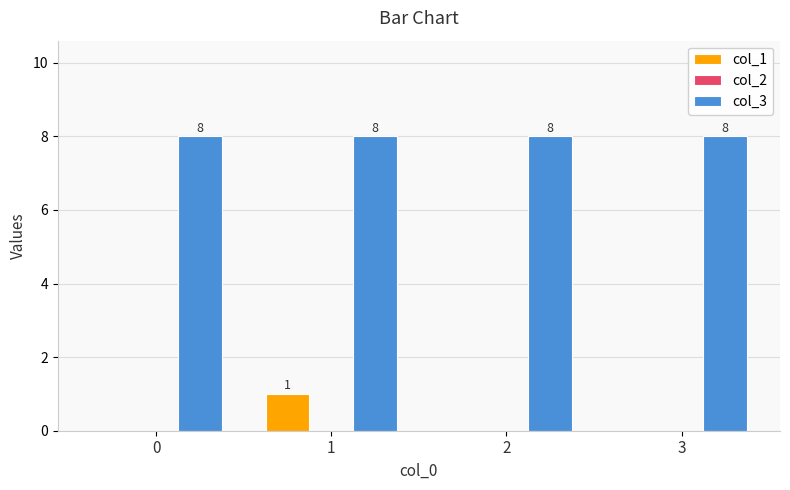

Reading left to right, extract all data points from this chart.

col_1: 0=0	1=1	2=0	3=0
col_3: 0=8	1=8	2=8	3=8